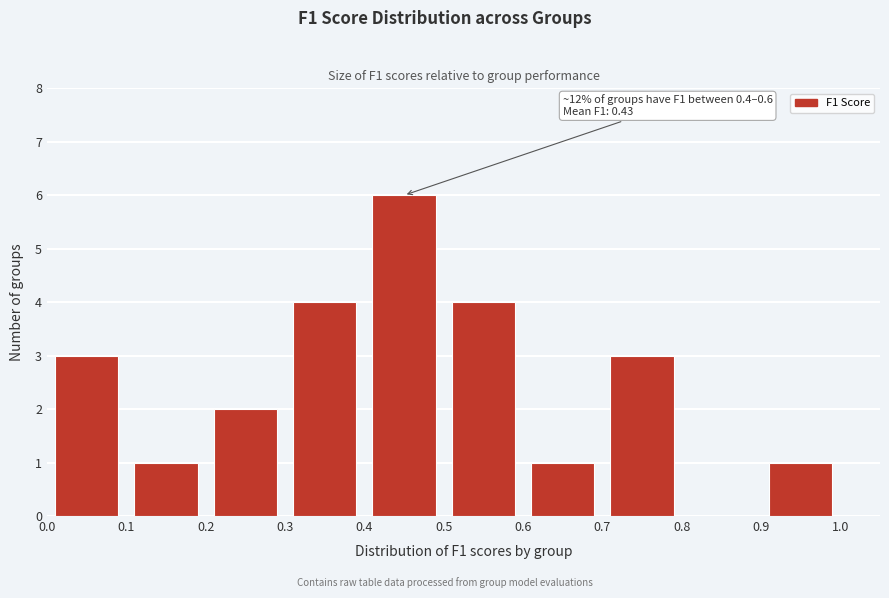

Which range on the x-axis has the tallest bar?

0.4 to 0.5